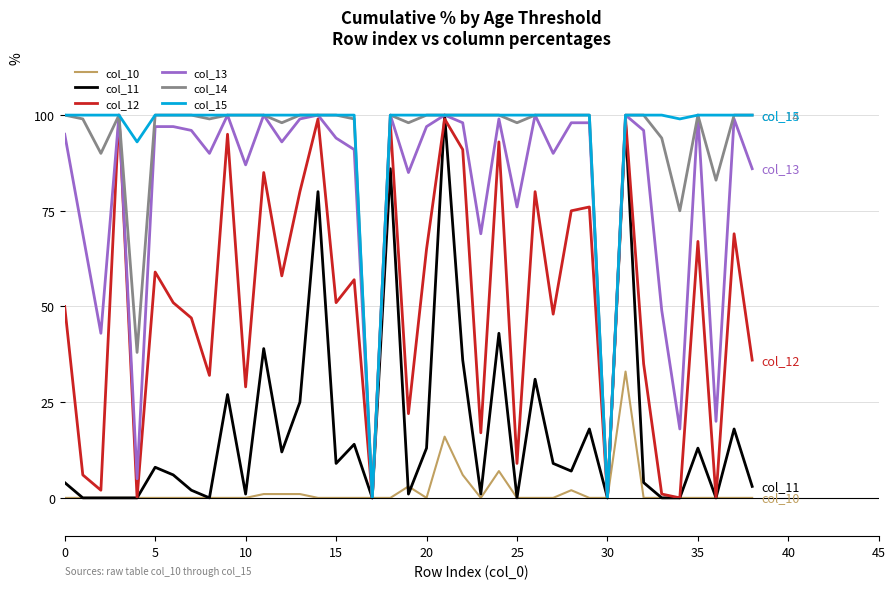

What is the greatest value displayed?

100